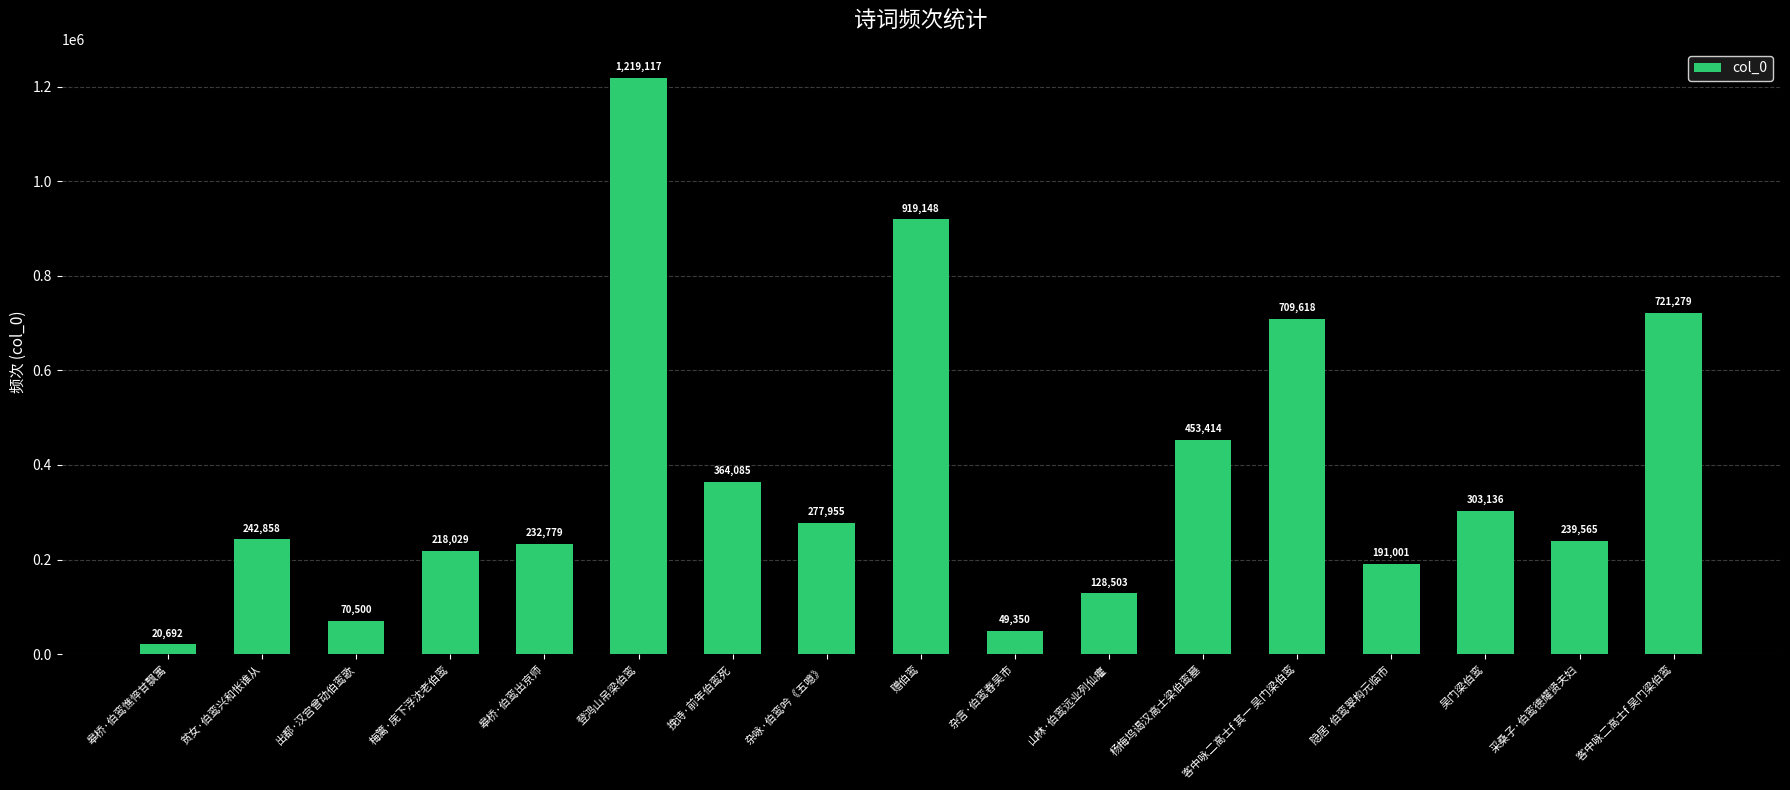

What is the label of the 14th bar from the left?

隐居·伯鸾翠构元临市